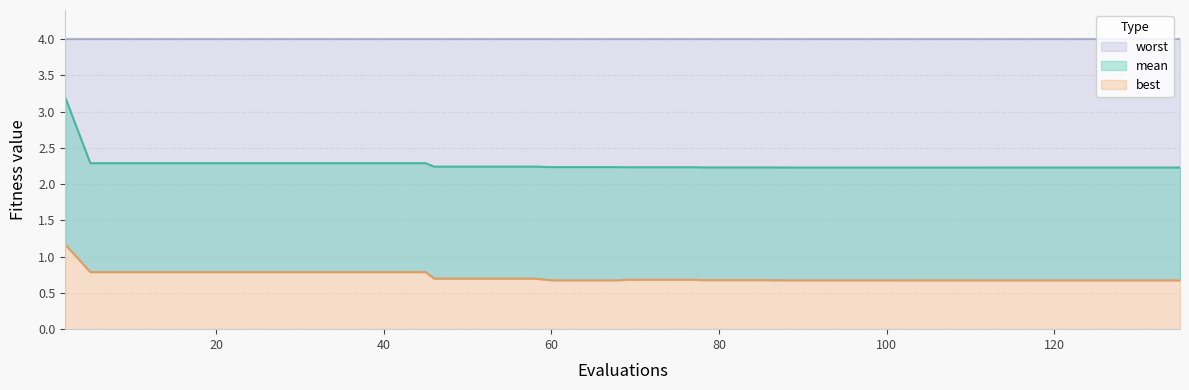

What is the spread (max minus min) of values at best?

1.5